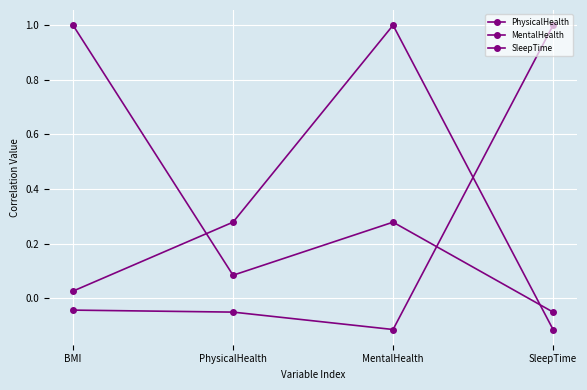

How many intersections are there between SleepTime and MentalHealth?

1